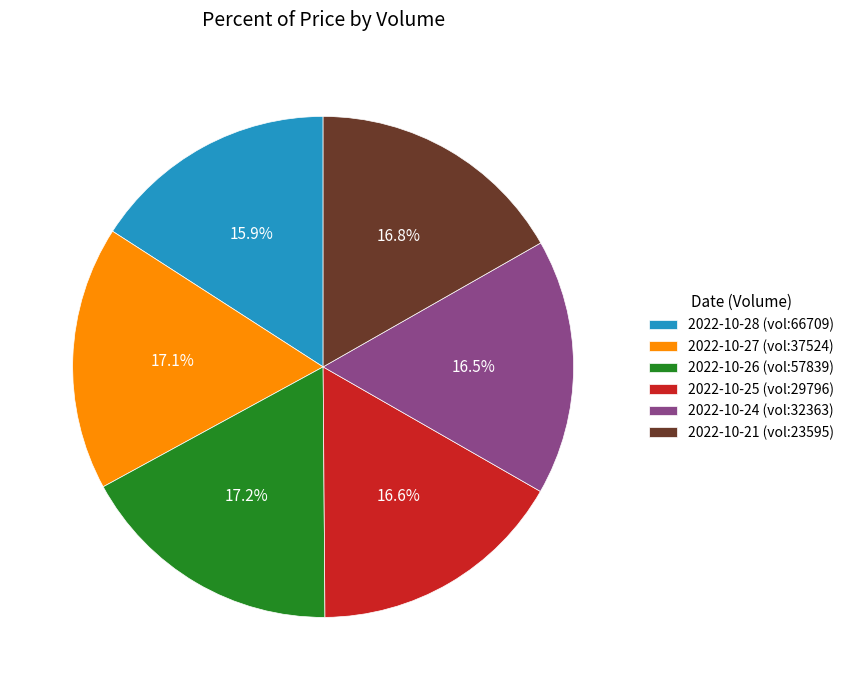

What is the ratio of the value at 2022-10-26 (vol:57839) to the value at 2022-10-21 (vol:23595)?

1.0